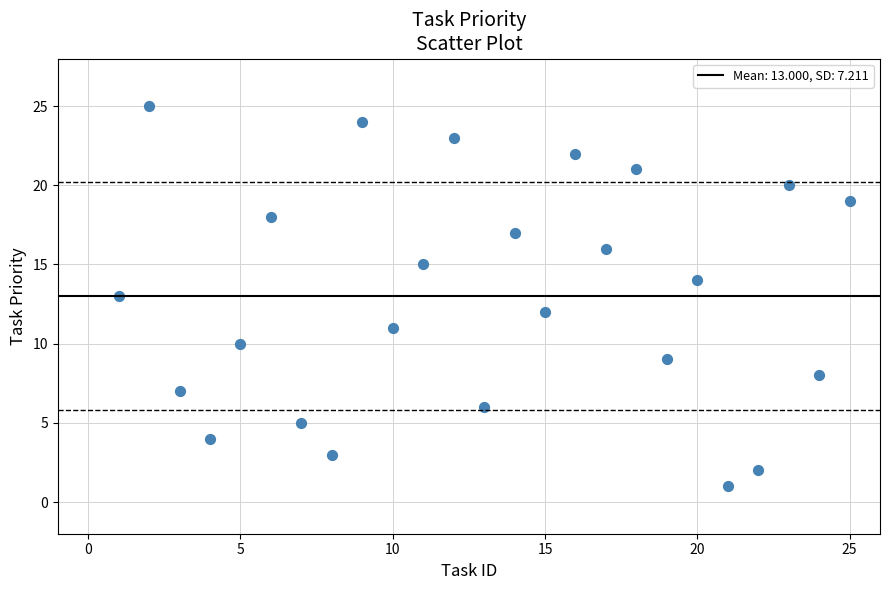

What is the range of X values (max minus min)?

24